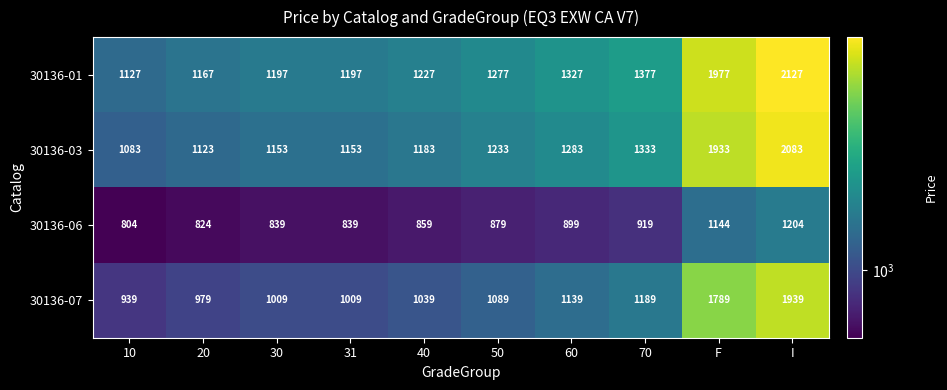

At which label is 30136-01 closest to 1627?

70